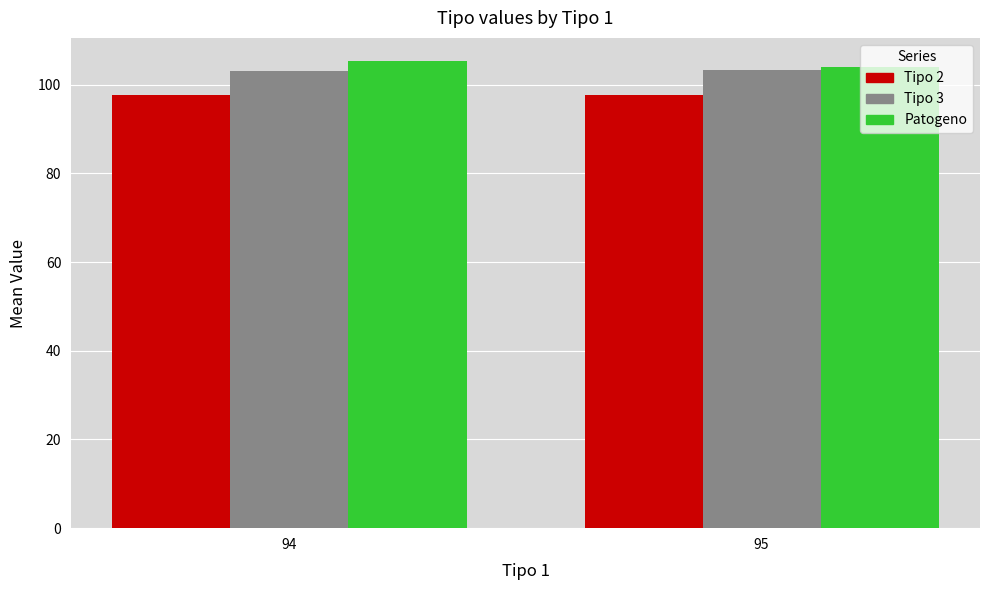

What is the sum of the Tipo 3 values at 95 and 94?

206.3